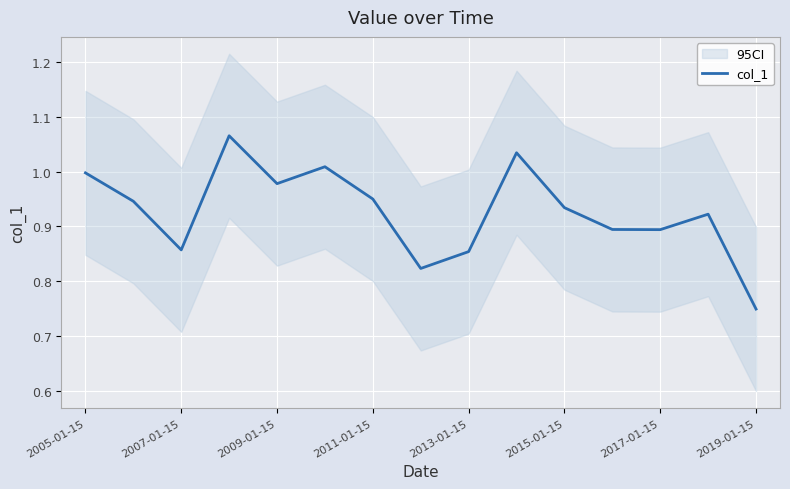

The value at 13 is 0.9. True or false?

True